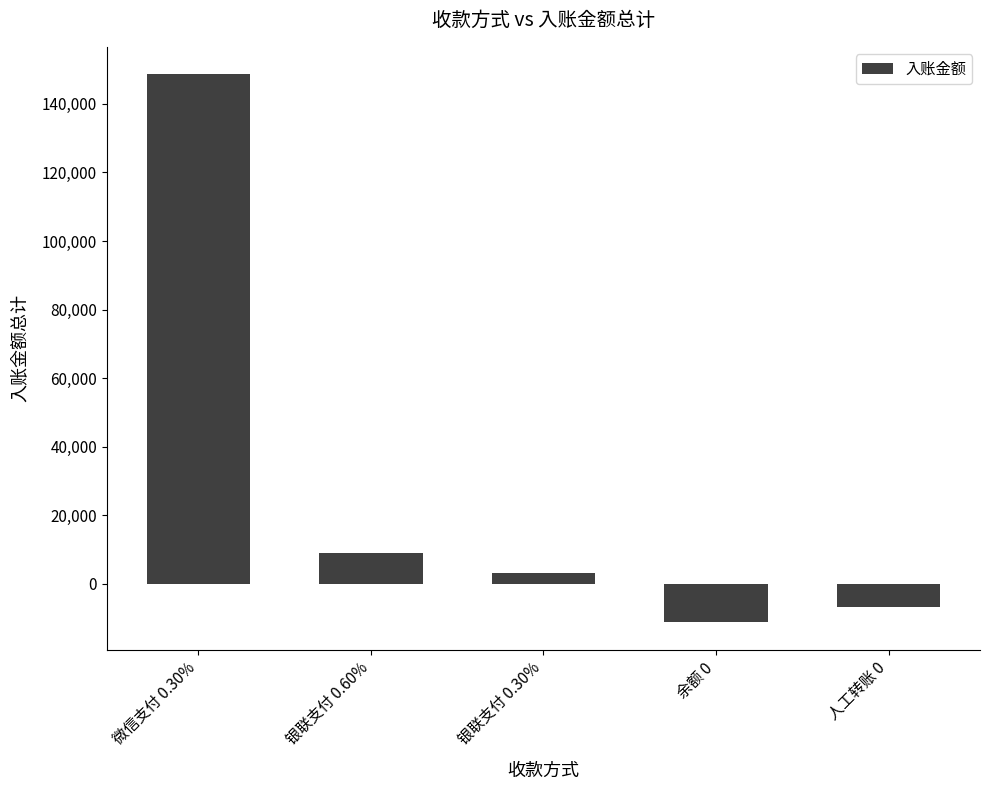

What position from the left is 银联支付 0.30%?

3